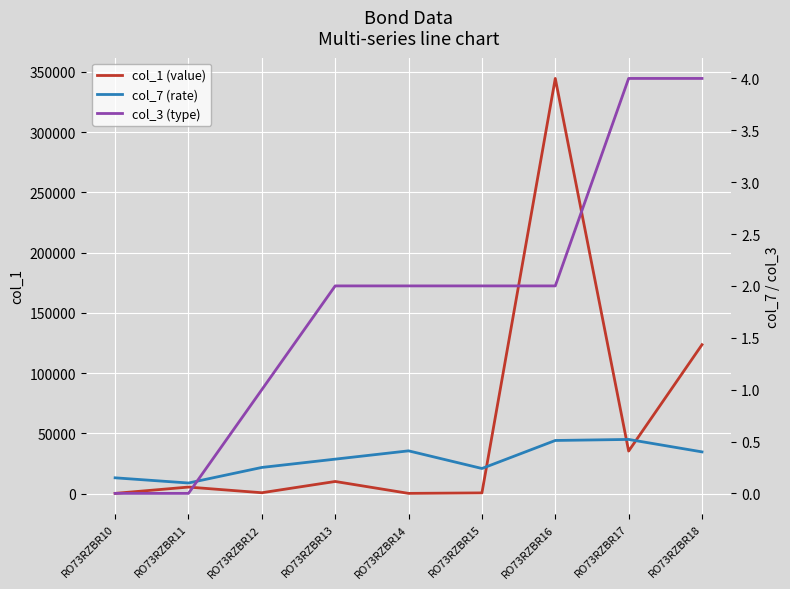

Reading left to right, extract all data points from this chart.

col_1 (value): RO73RZBR10=123.3	RO73RZBR11=5356.8	RO73RZBR12=655.4	RO73RZBR13=10000.0	RO73RZBR14=123.0	RO73RZBR15=523.6	RO73RZBR16=344547.8	RO73RZBR17=35235.9	RO73RZBR18=123543.9
col_7 (rate): RO73RZBR10=0.1	RO73RZBR11=0.1	RO73RZBR12=0.2	RO73RZBR13=0.3	RO73RZBR14=0.4	RO73RZBR15=0.2	RO73RZBR16=0.5	RO73RZBR17=0.5	RO73RZBR18=0.4
col_3 (type): RO73RZBR10=0.0	RO73RZBR11=0.0	RO73RZBR12=1.0	RO73RZBR13=2.0	RO73RZBR14=2.0	RO73RZBR15=2.0	RO73RZBR16=2.0	RO73RZBR17=4.0	RO73RZBR18=4.0